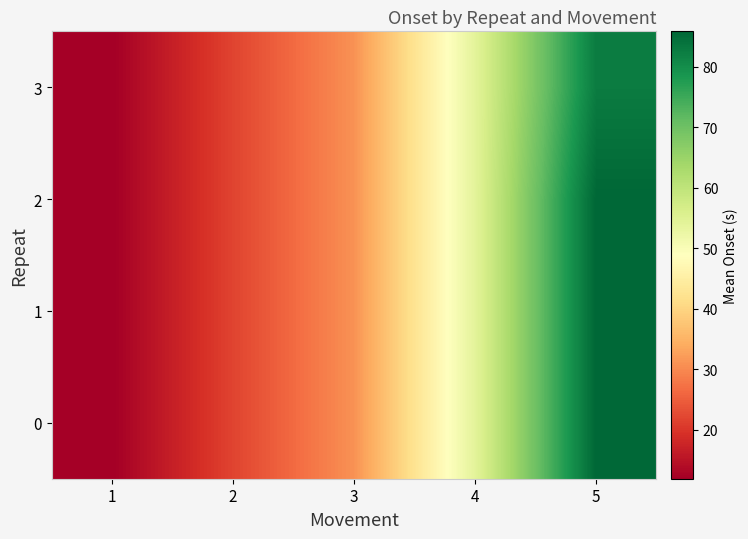

How many categories are shown in the chart?

5